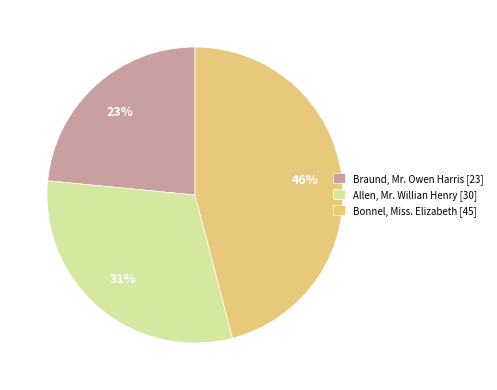

To the nearest percent, what is the average slice percentage?

33%